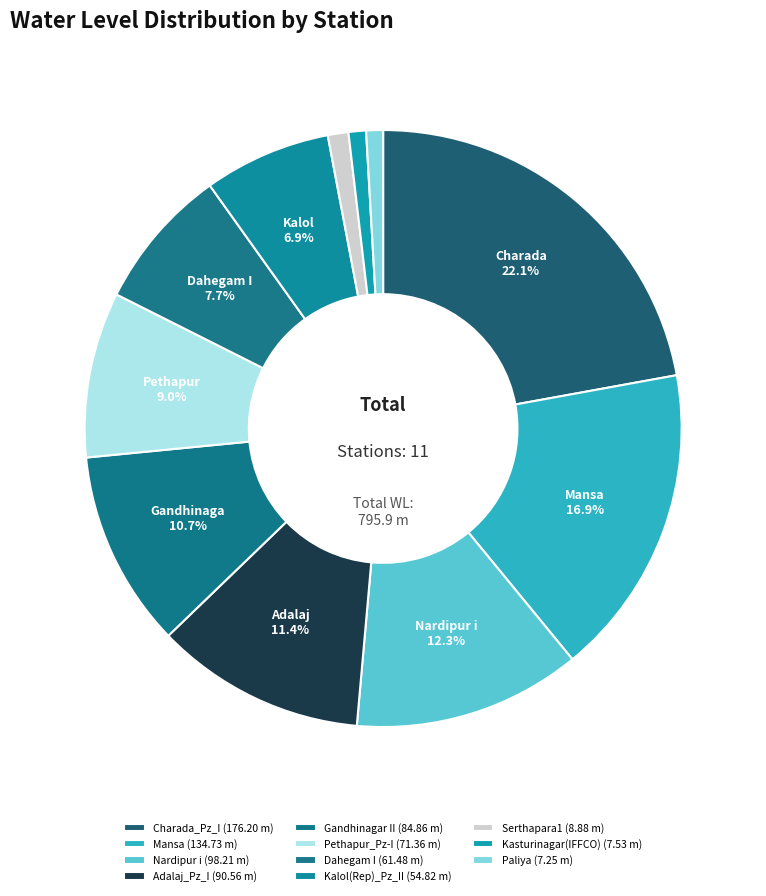

How many slices are in this pie chart?

11